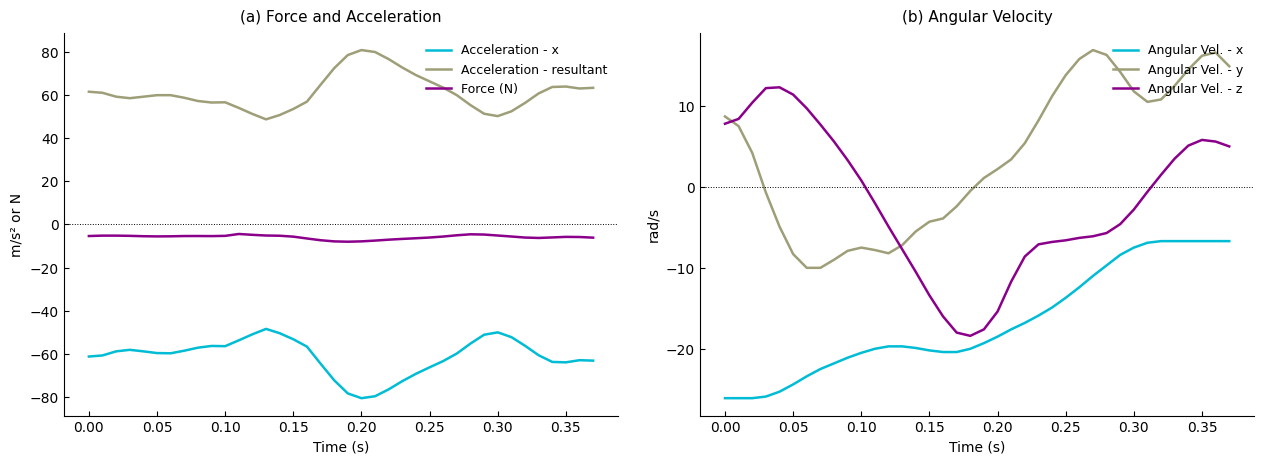

True or false: Acceleration - x and Angular Vel. - x cross at least once.

False